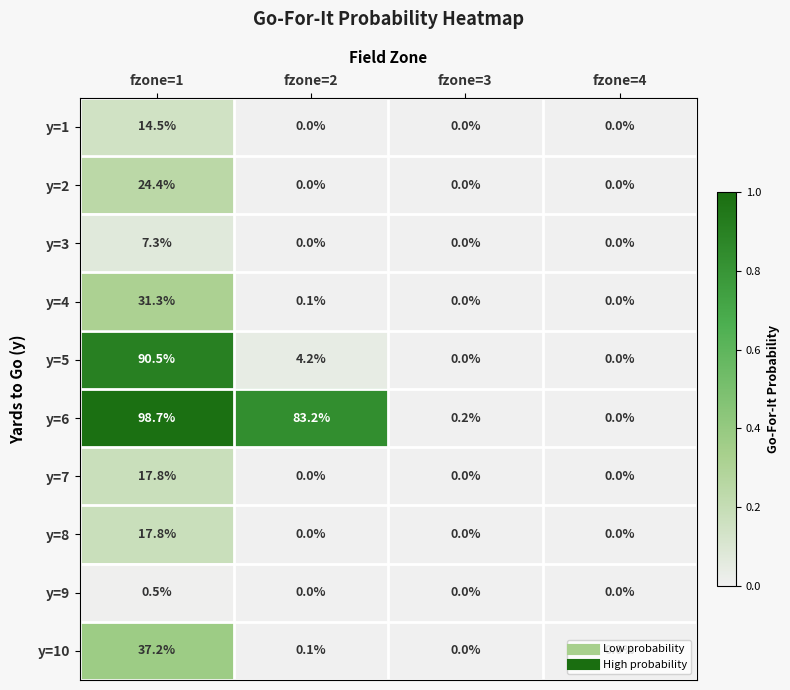

At which label does y=6 reach its minimum?

fzone=4